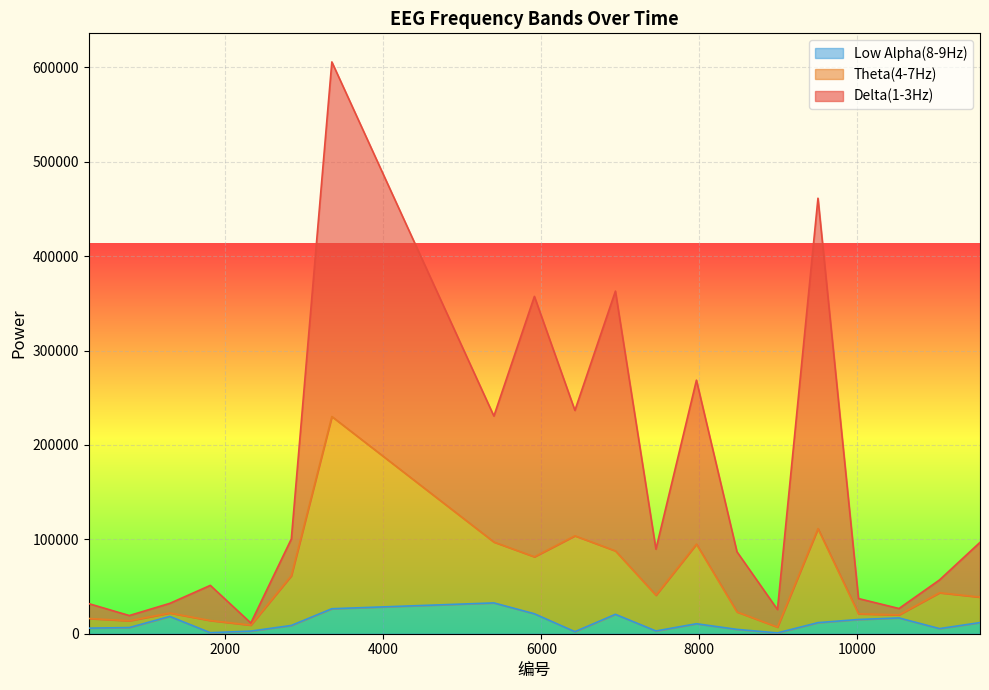

Which series has the largest total across all categories?

Delta(1-3Hz)